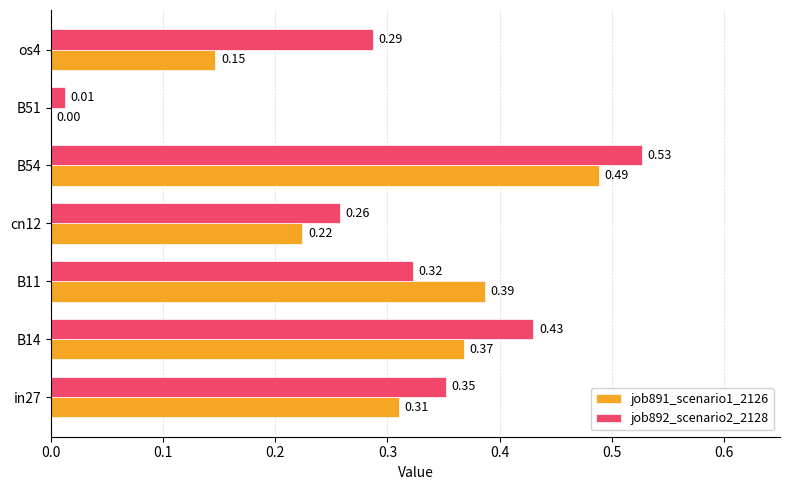

Which series has the largest total across all categories?

job892_scenario2_2128